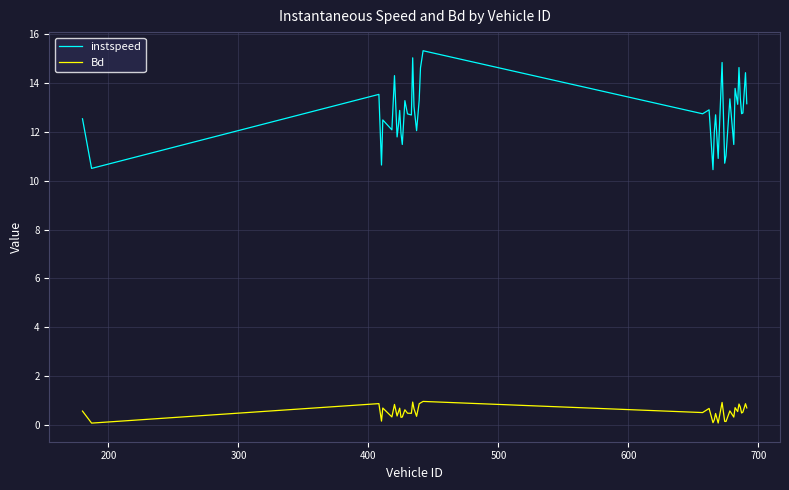

Which series has the largest total across all categories?

instspeed